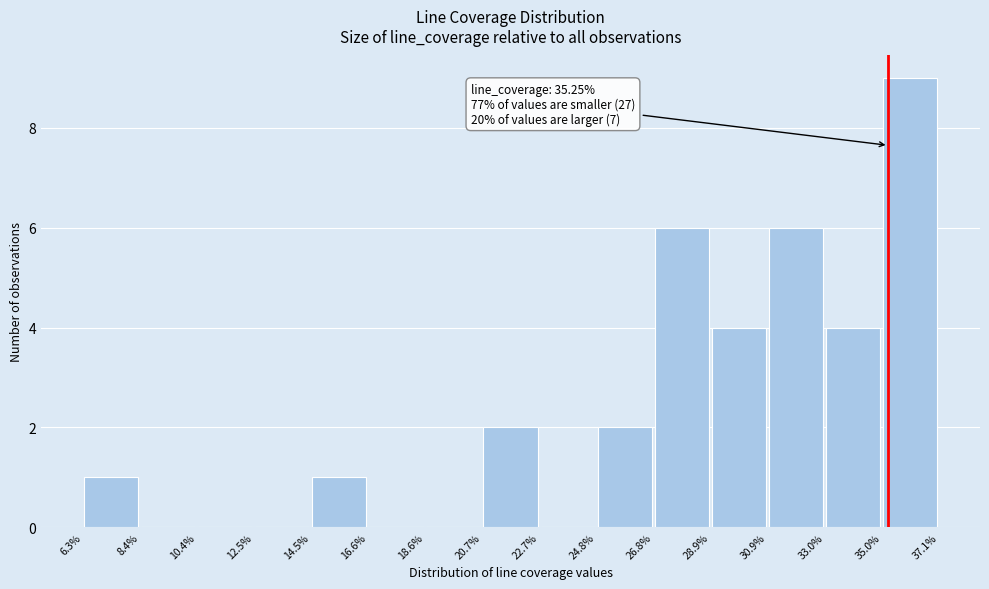

Over which range of the x-axis is the bar tallest?

35.0% to 37.1%